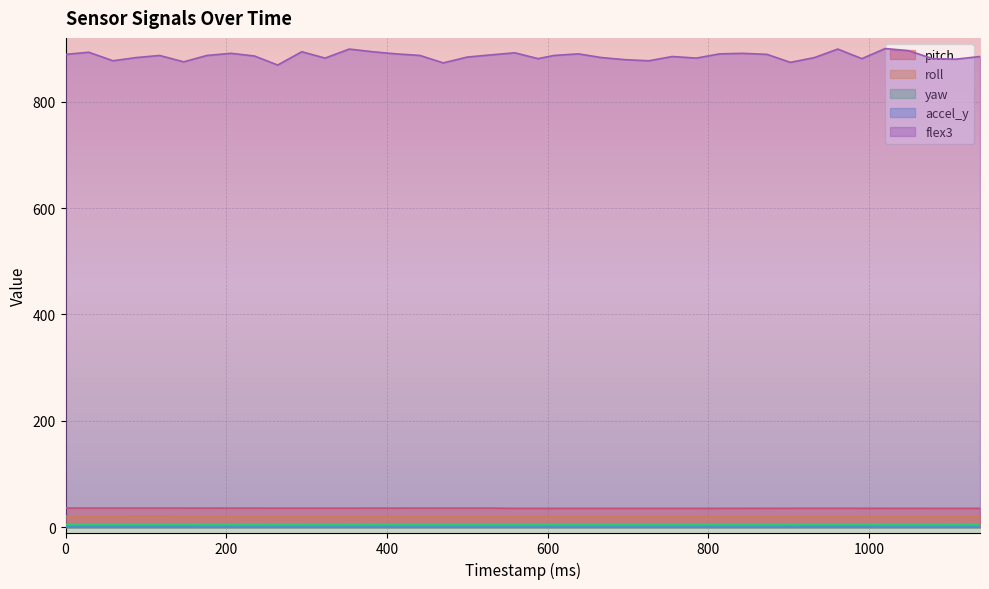

How many distinct data groups are displayed?

5